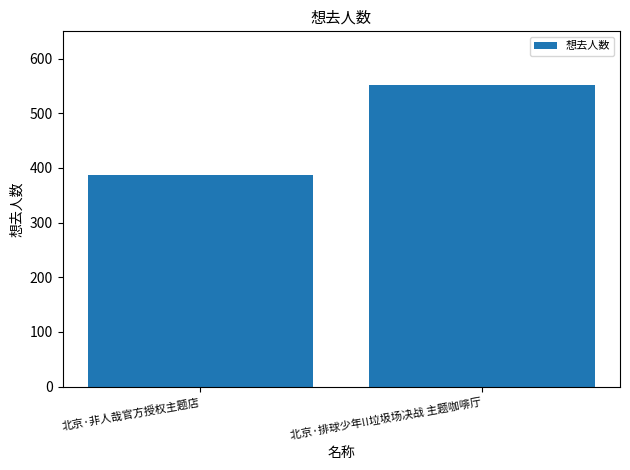

Reading left to right, transcribe all the data shown in this chart.

北京·非人哉官方授权主题店=387	北京·排球少年!!垃圾场决战 主题咖啡厅=551